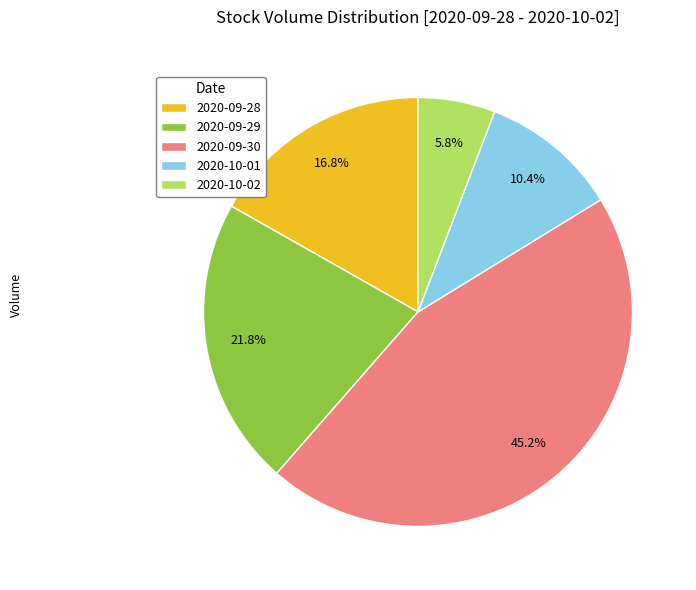

To the nearest percent, what is the difference between the largest and smallest slice percentages?

39%